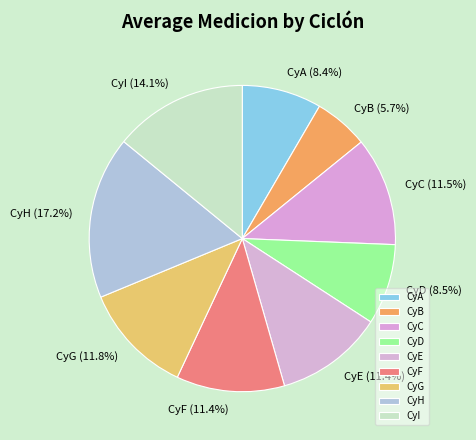

What percentage do CyH and CyE together represent?

28.6%